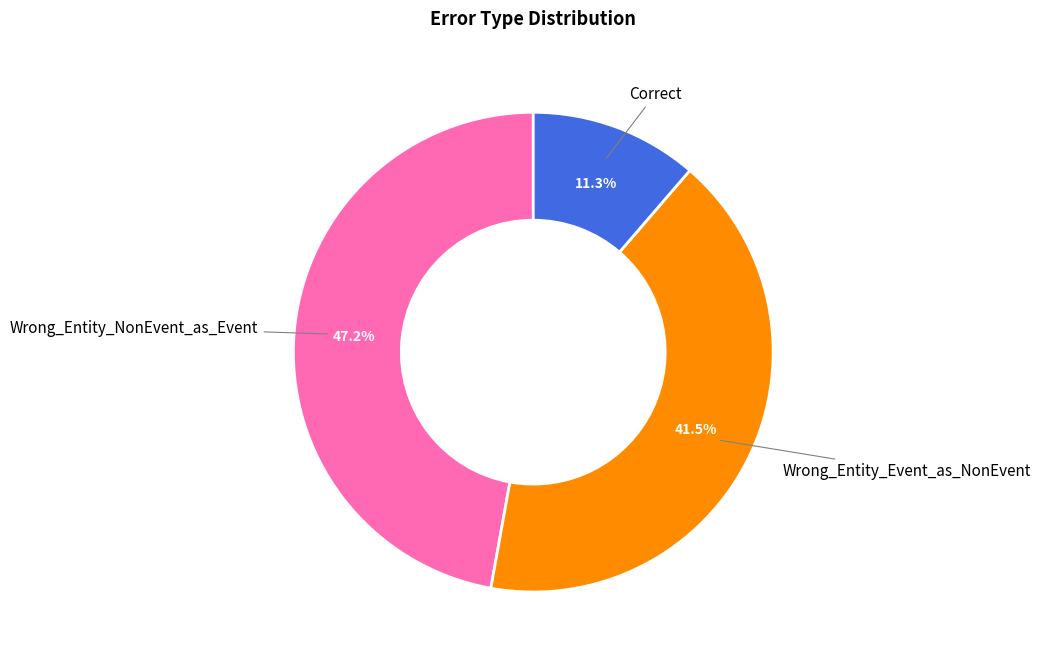

Which has a higher value, Correct or Wrong_Entity_Event_as_NonEvent?

Wrong_Entity_Event_as_NonEvent